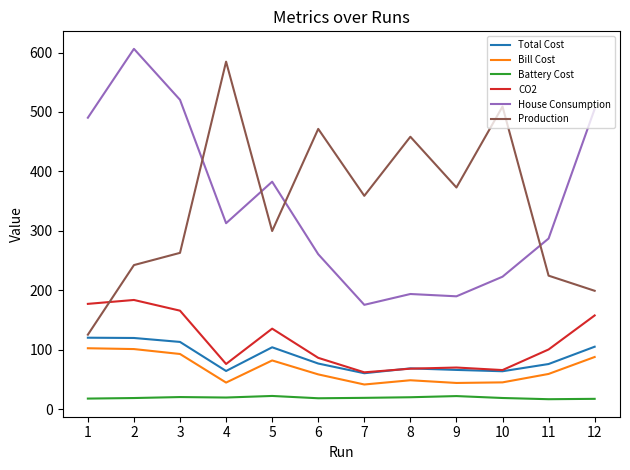

Where is House Consumption nearest to the value 390?

5